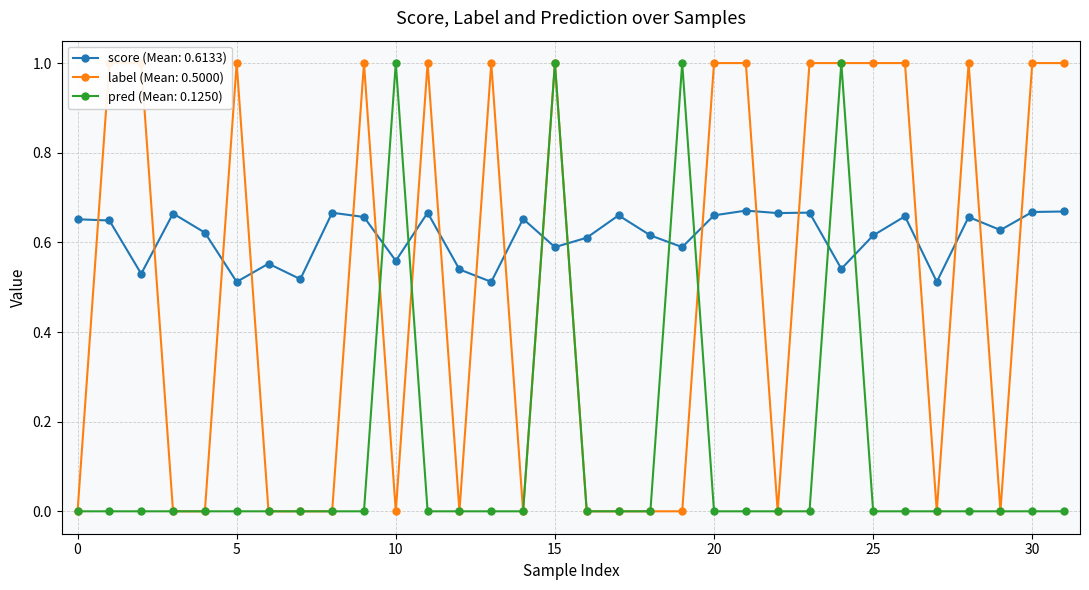

Rank the series by their average value, from highest to lowest.

score, label, pred